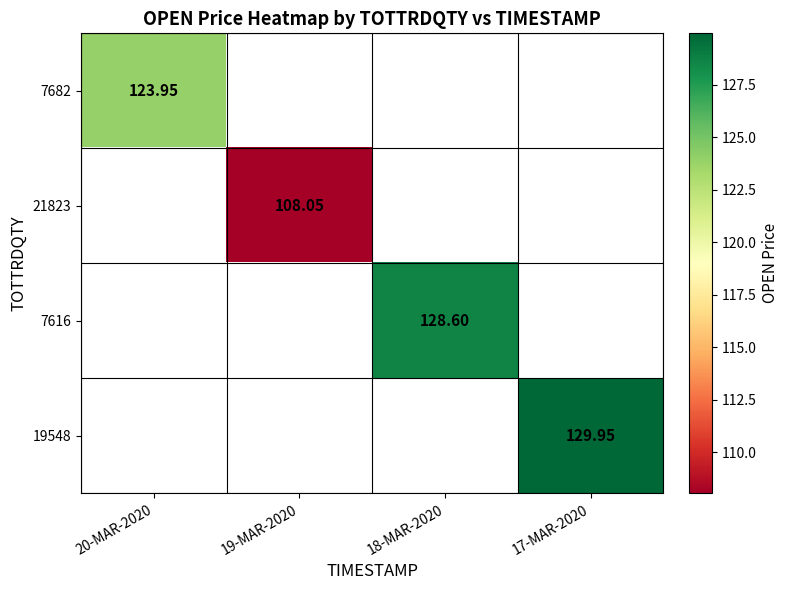

The value of 7682 at 20-MAR-2020 is 124.0. True or false?

True